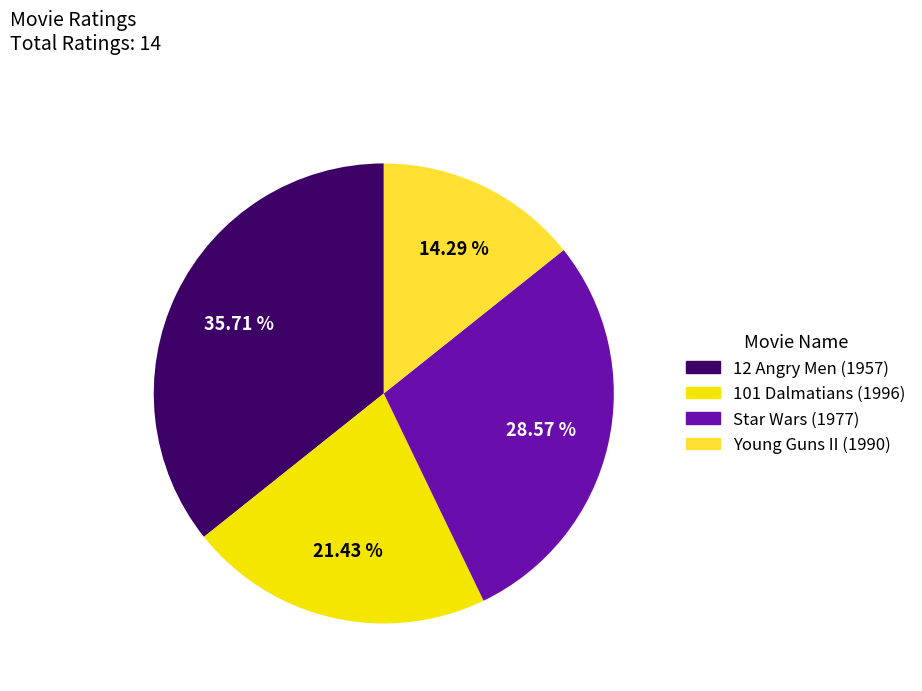

Approximately how many times larger is the value at Star Wars (1977) compared to 12 Angry Men (1957)?

0.8